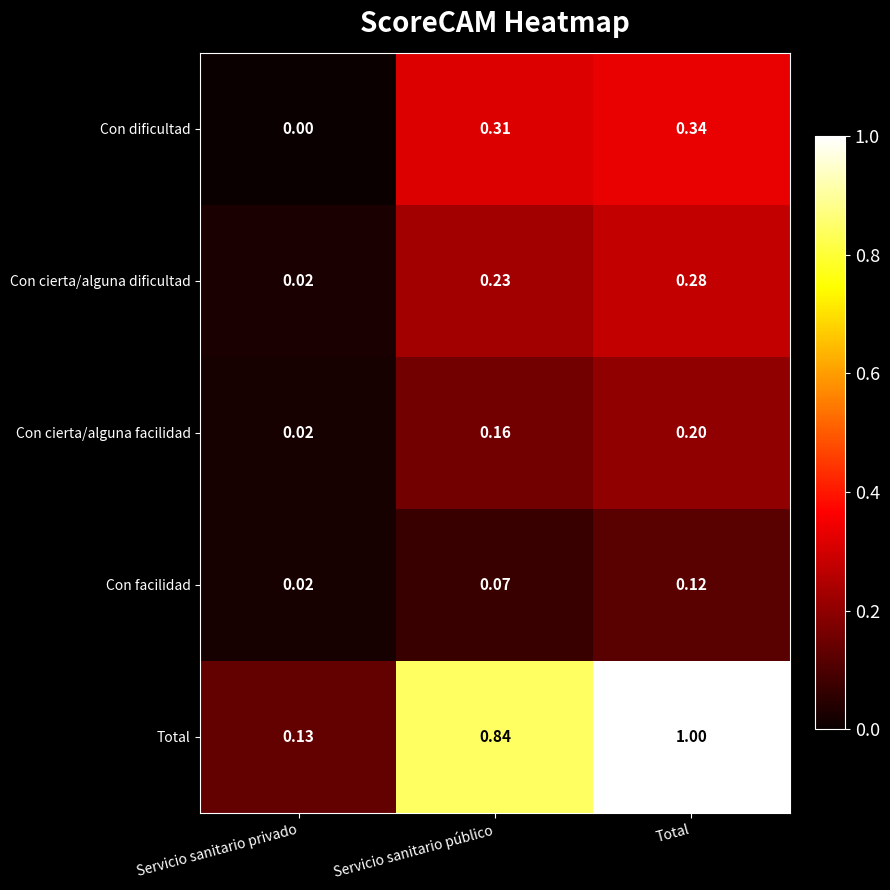

At which label is Con cierta/alguna facilidad closest to 0?

Servicio sanitario privado